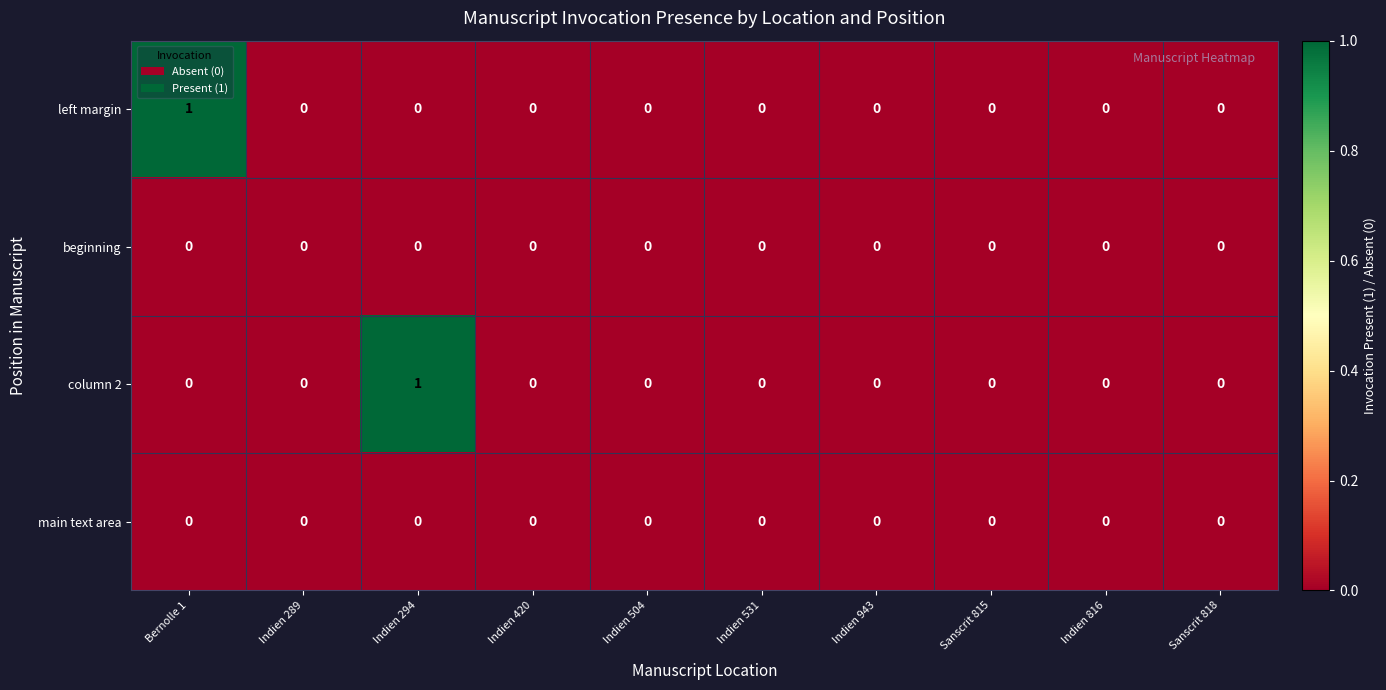

Count the column 2 values in the range 0 to 1.

10